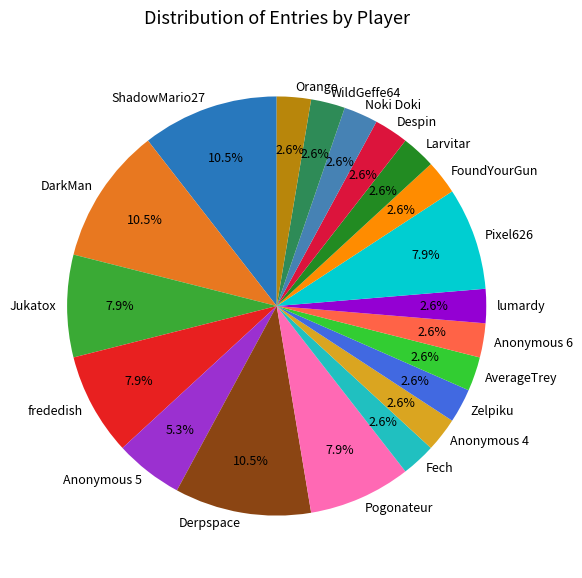

What percentage is the Zelpiku slice, to the nearest percent?

3%